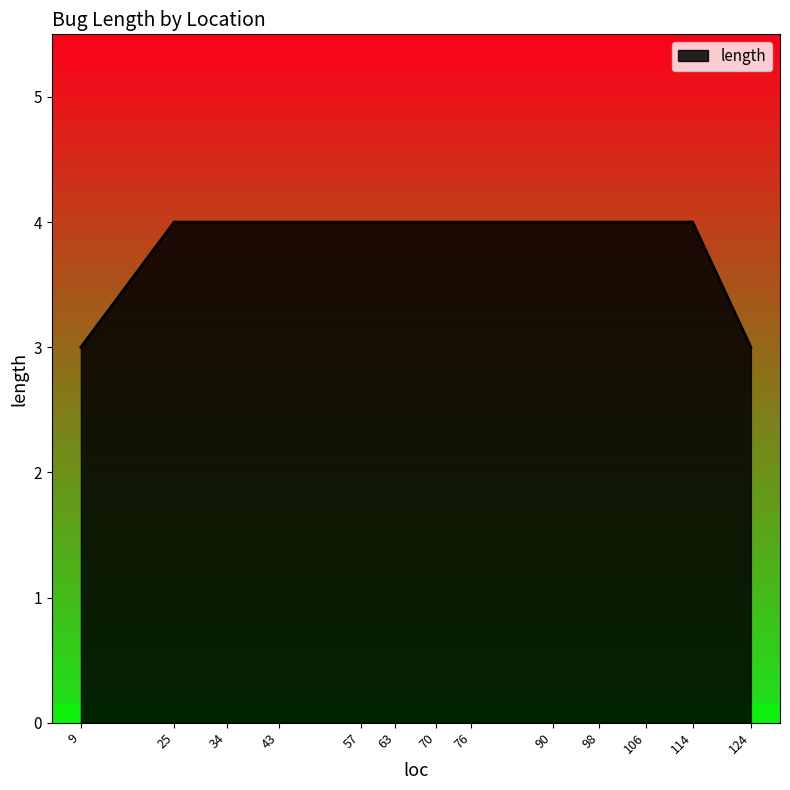

What is the smallest value displayed?

3